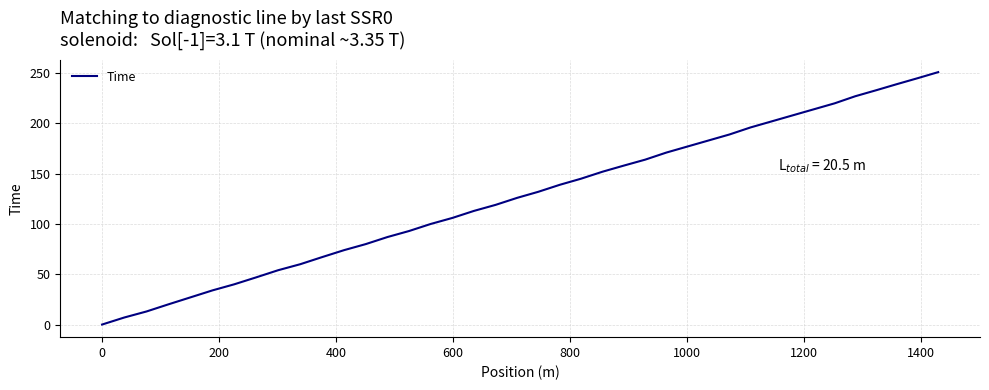

What is the difference between the maximum and minimum values?

251